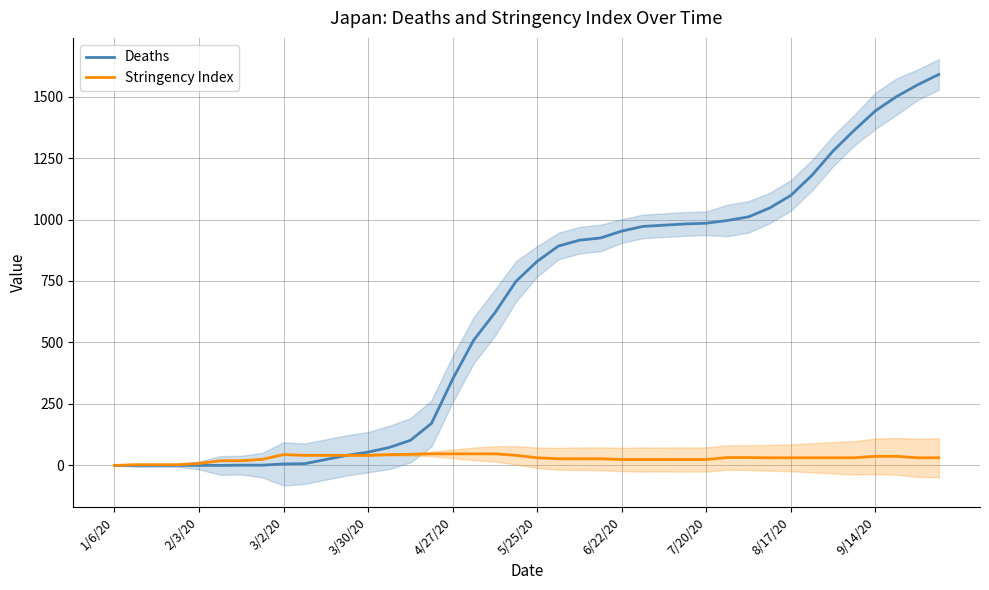

The value of Stringency Index at 37 is 37. True or false?

True